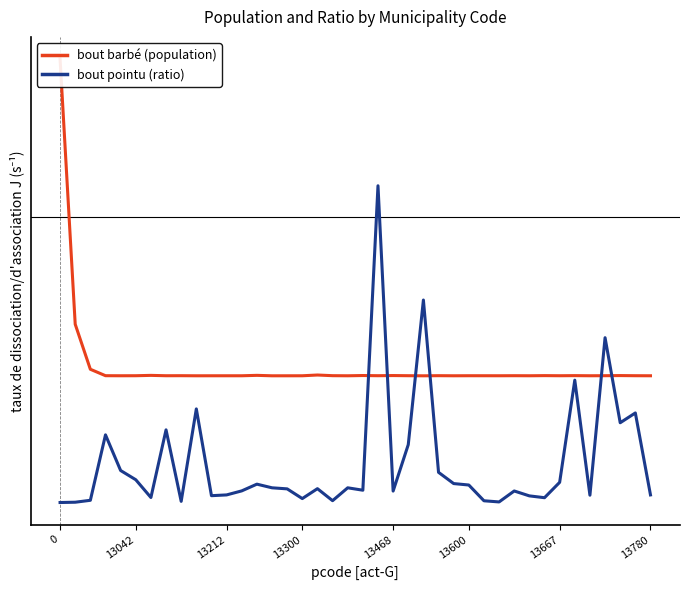

The bout pointu (ratio) series shows -1.7 at 17. True or false?

True